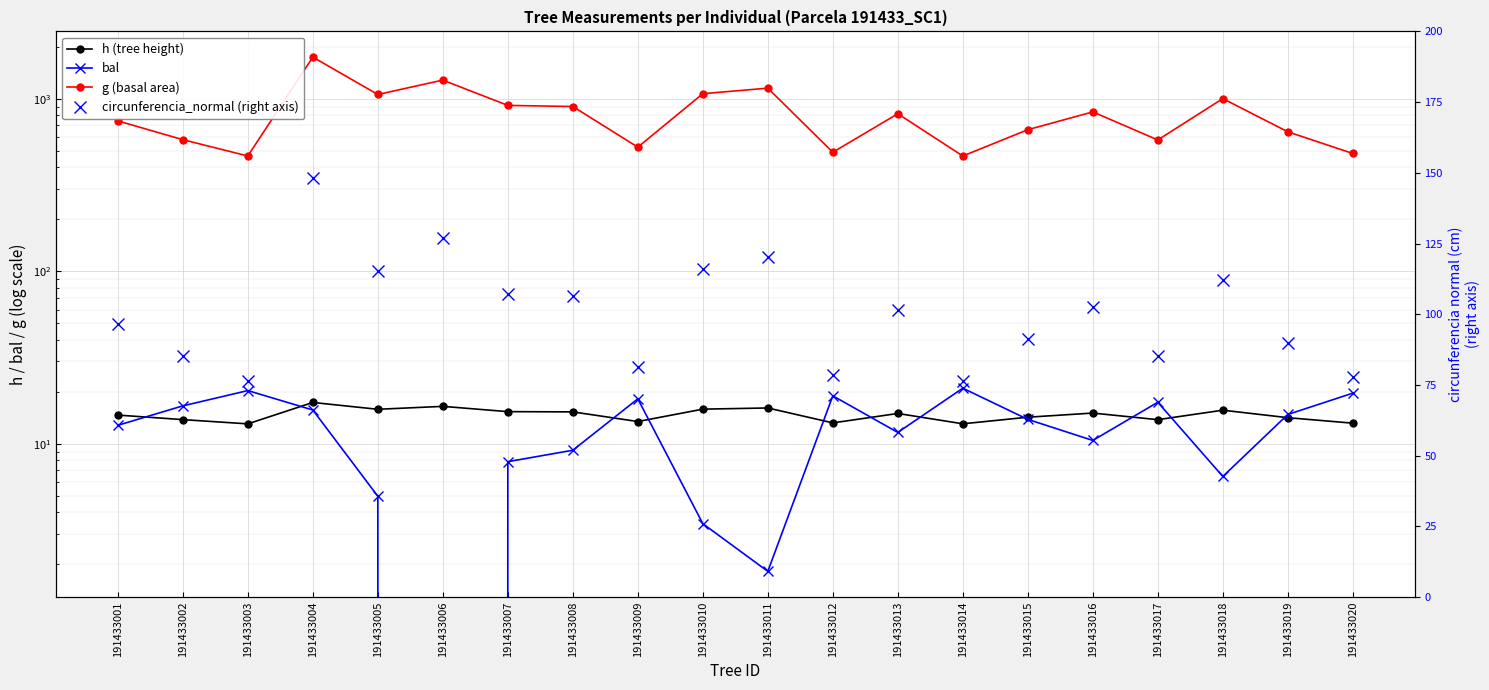

The value of g (basal area) at 191433018 is 1444.5. True or false?

False